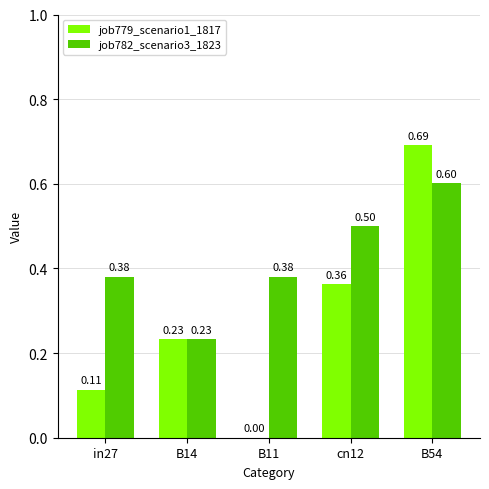

Which series has the widest spread of values?

job779_scenario1_1817